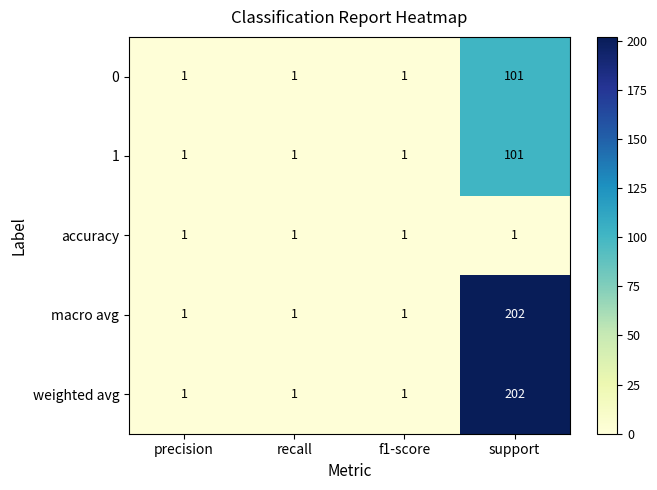

How many series are shown in this chart?

5